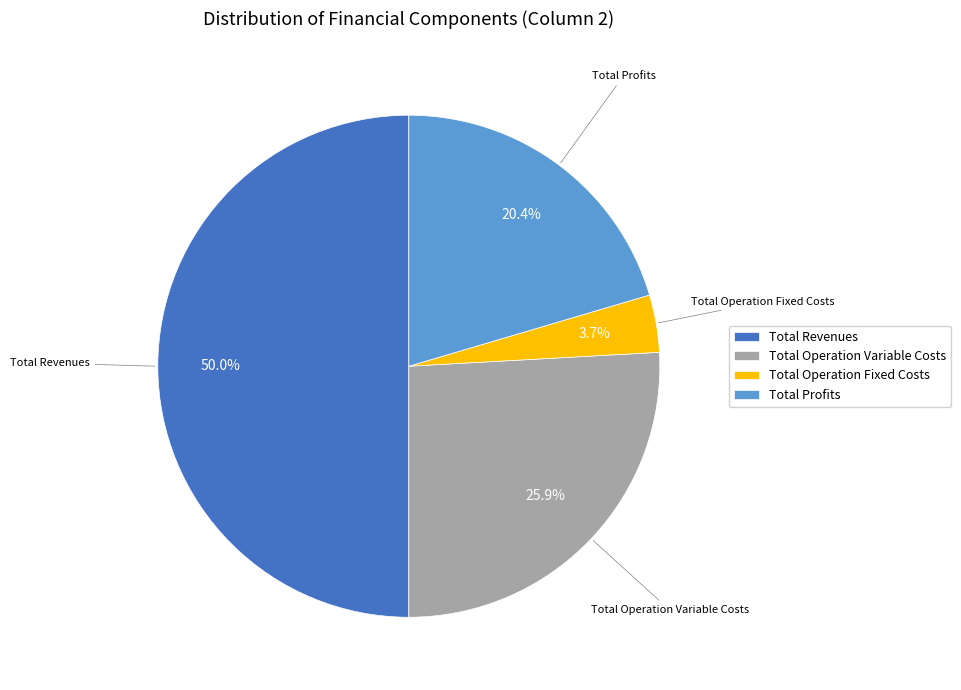

Which slice is the largest?

Total Revenues